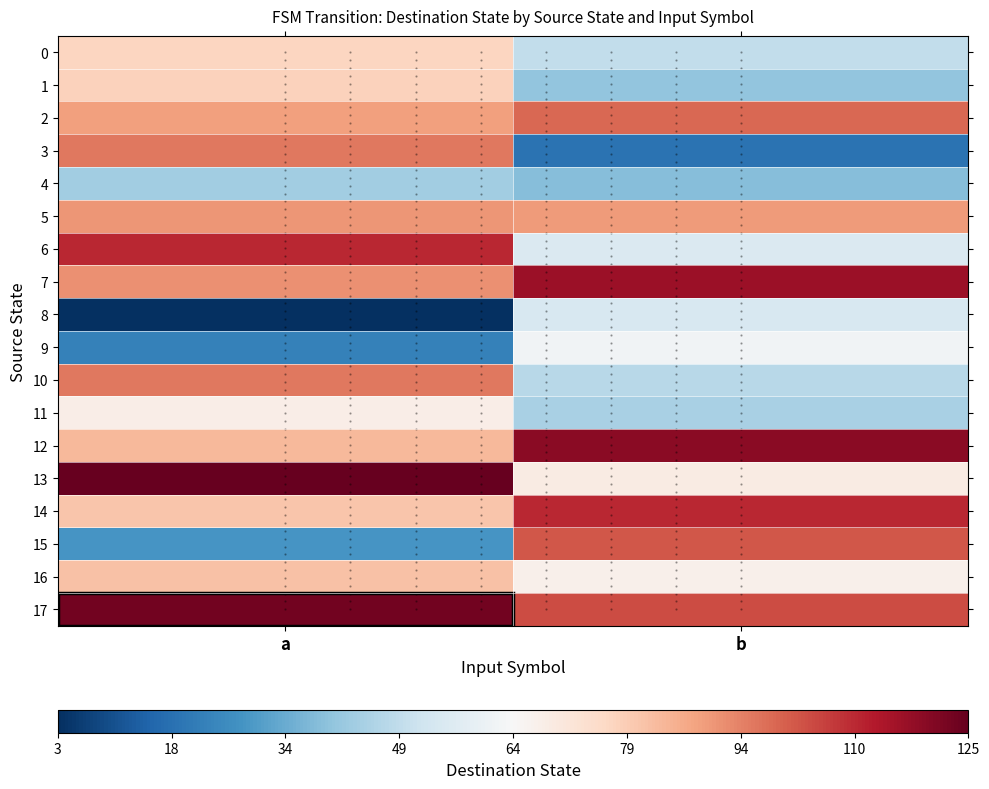

Which series changed the most between a and b?

3